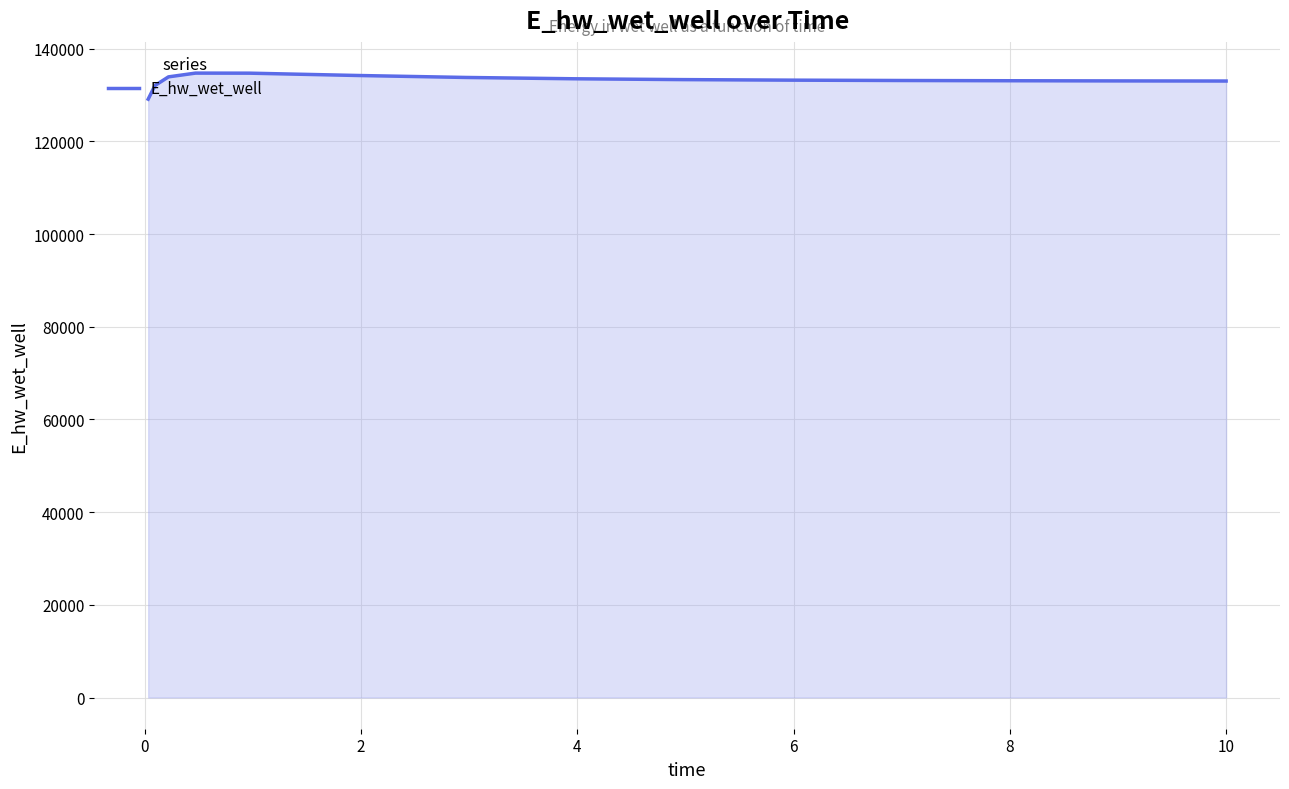

What is the smallest value displayed?

129107.9